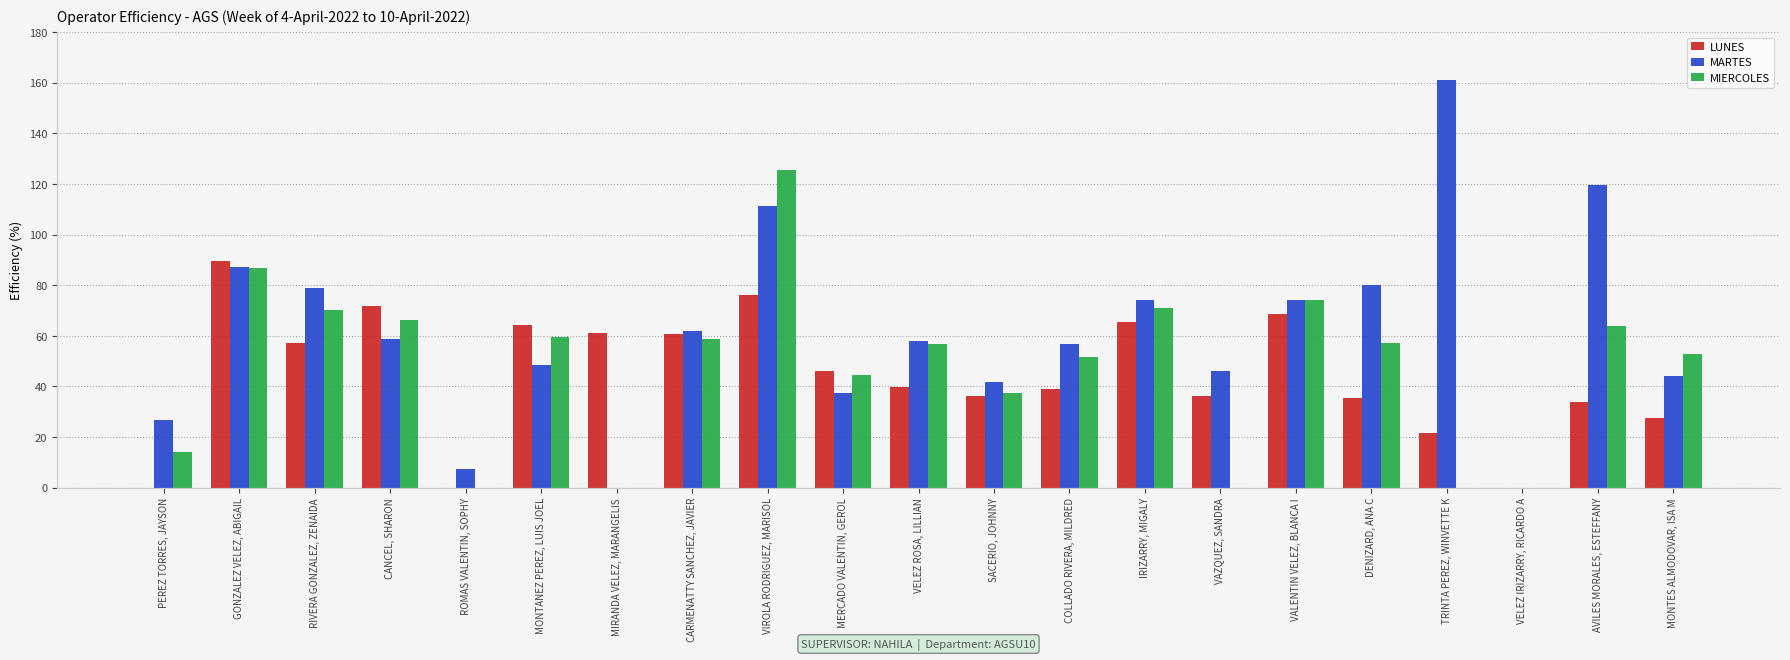

What are all the series names shown in the legend?

LUNES, MARTES, MIERCOLES